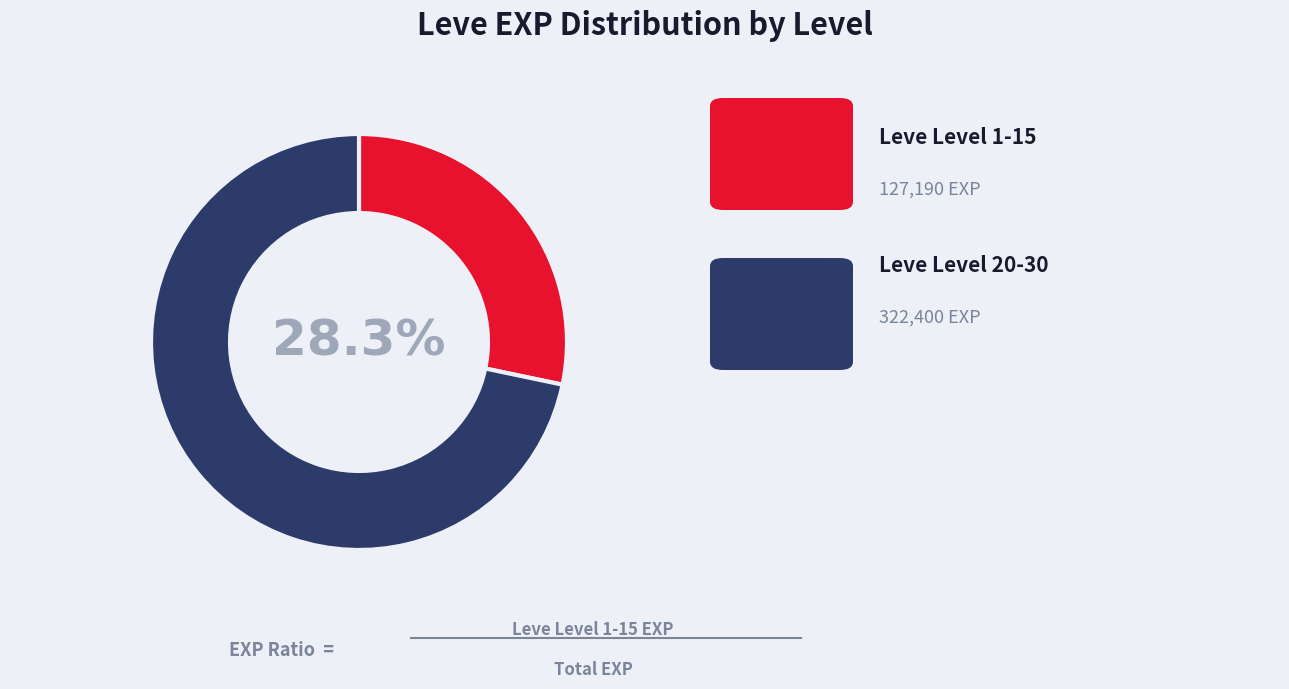

Is there a majority slice in this chart?

Yes